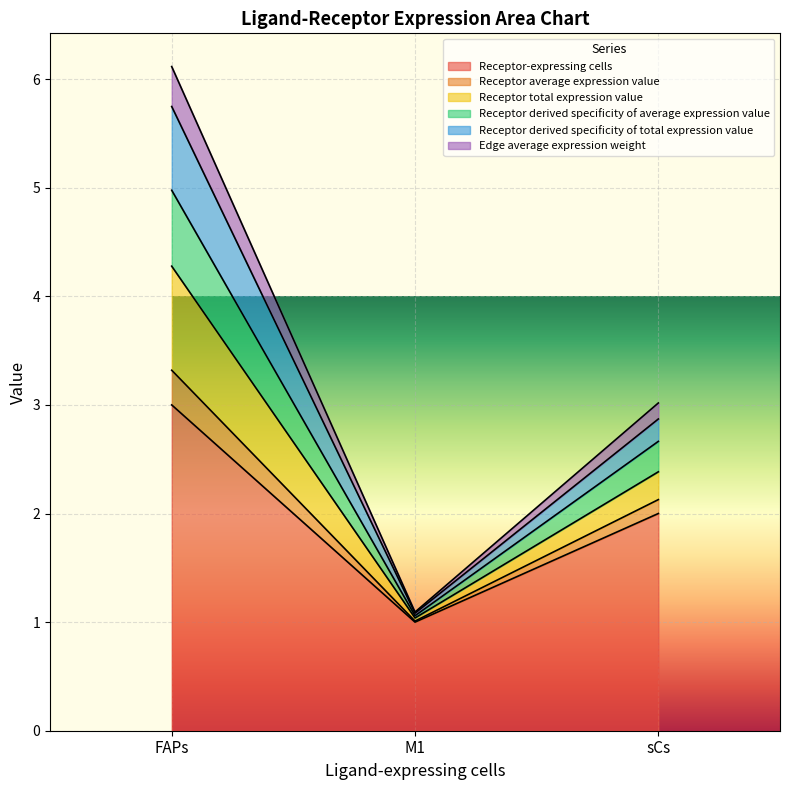

True or false: Receptor derived specificity of average expression value has a value of 3.1 at FAPs.

False